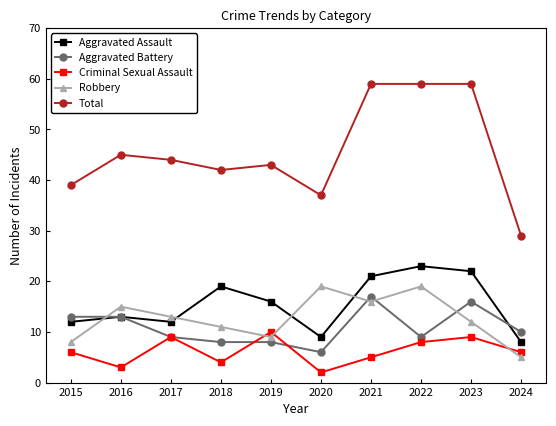

What is the lowest value of the Aggravated Assault series?

8